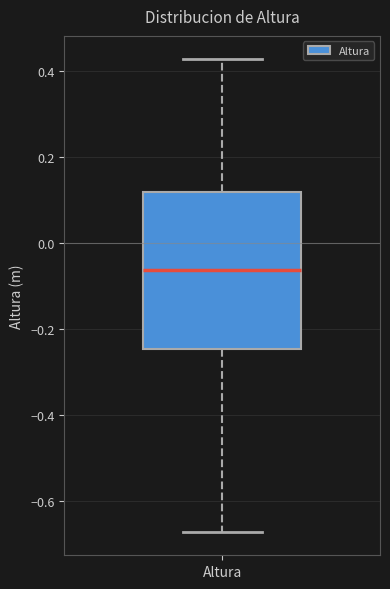

Read this box plot against the y-axis: the position of the median line, the range covered by the box, and the ends of both whiskers. The values are not printed on the chart, so give them approximately, as read against the axis.

median -0.06, box -0.24 to 0.12, whiskers -0.68 to 0.42